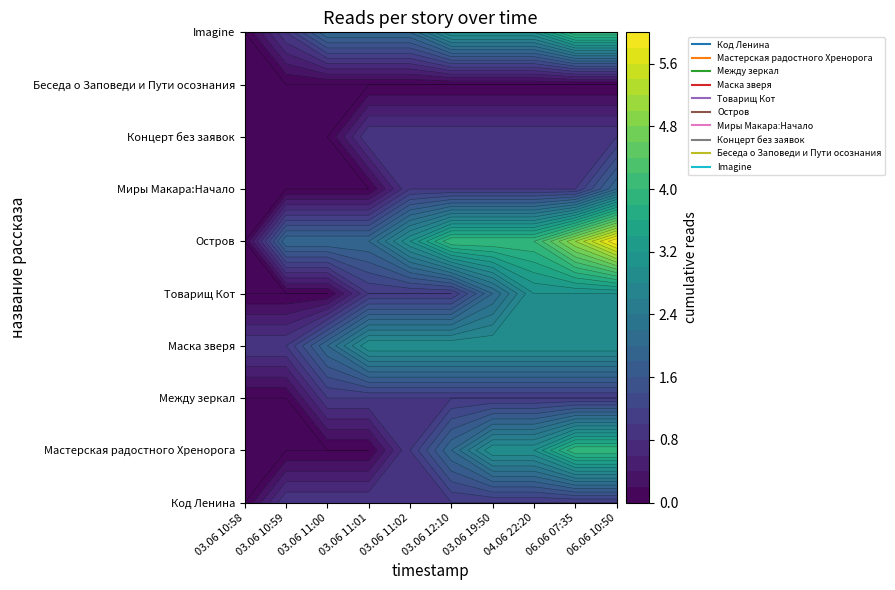

What is the sum of all Концерт без заявок values?

7